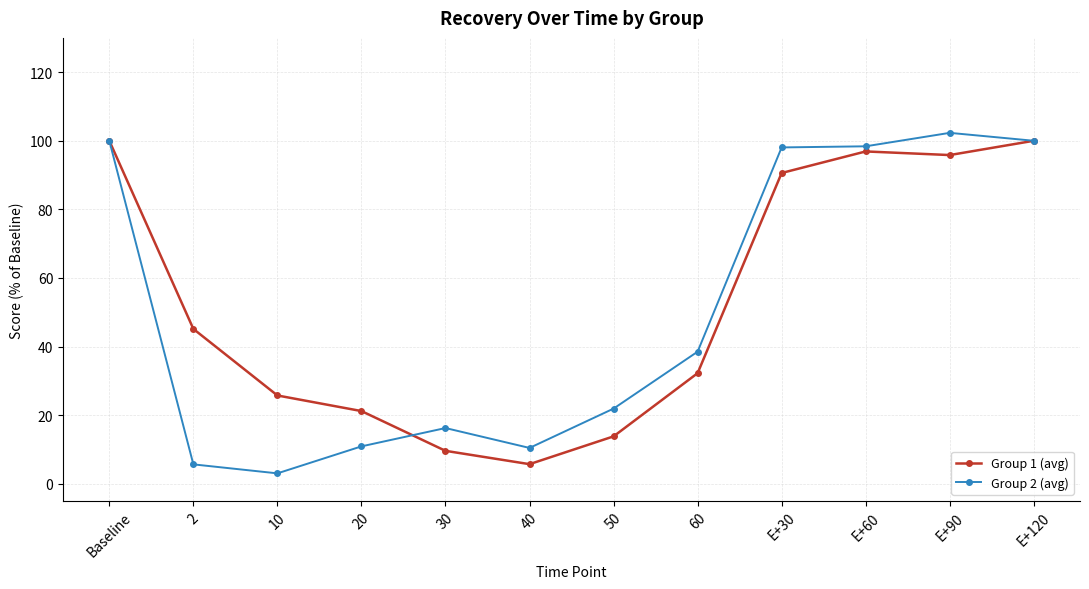

What is the sum of the Group 1 (avg) values at E+60 and 40?

102.6